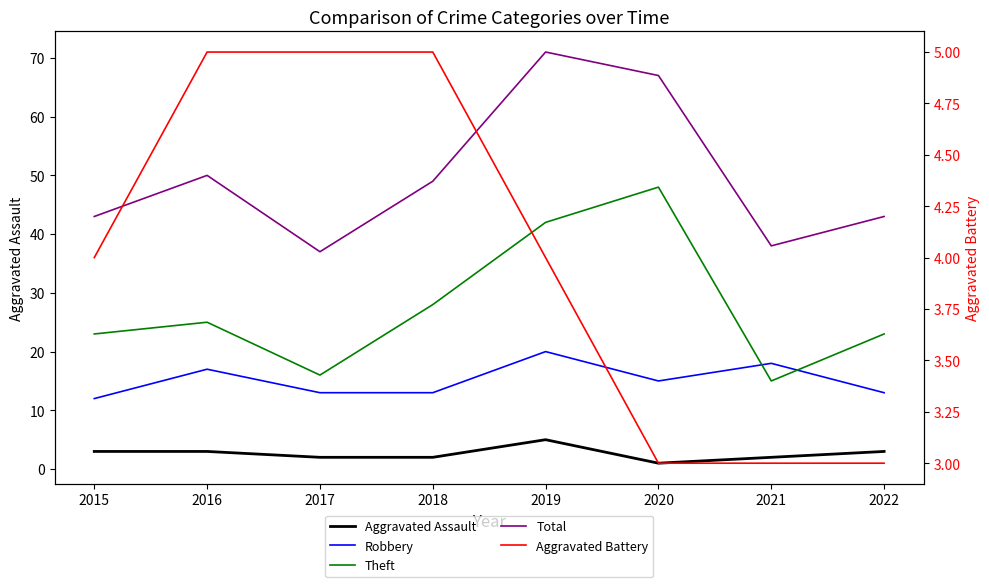

Is this an area chart (filled region under the line)?

No